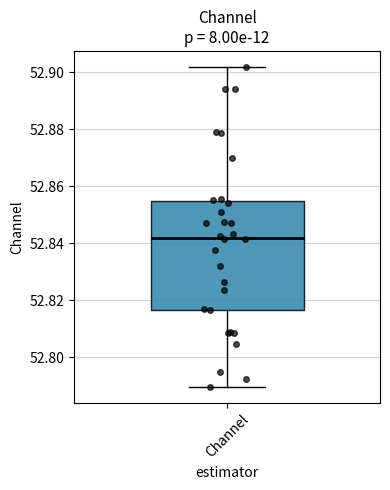

Where is the upper edge of the box for Channel on the y-axis? The values are not printed on the chart, so give them approximately, as read against the axis.

52.854